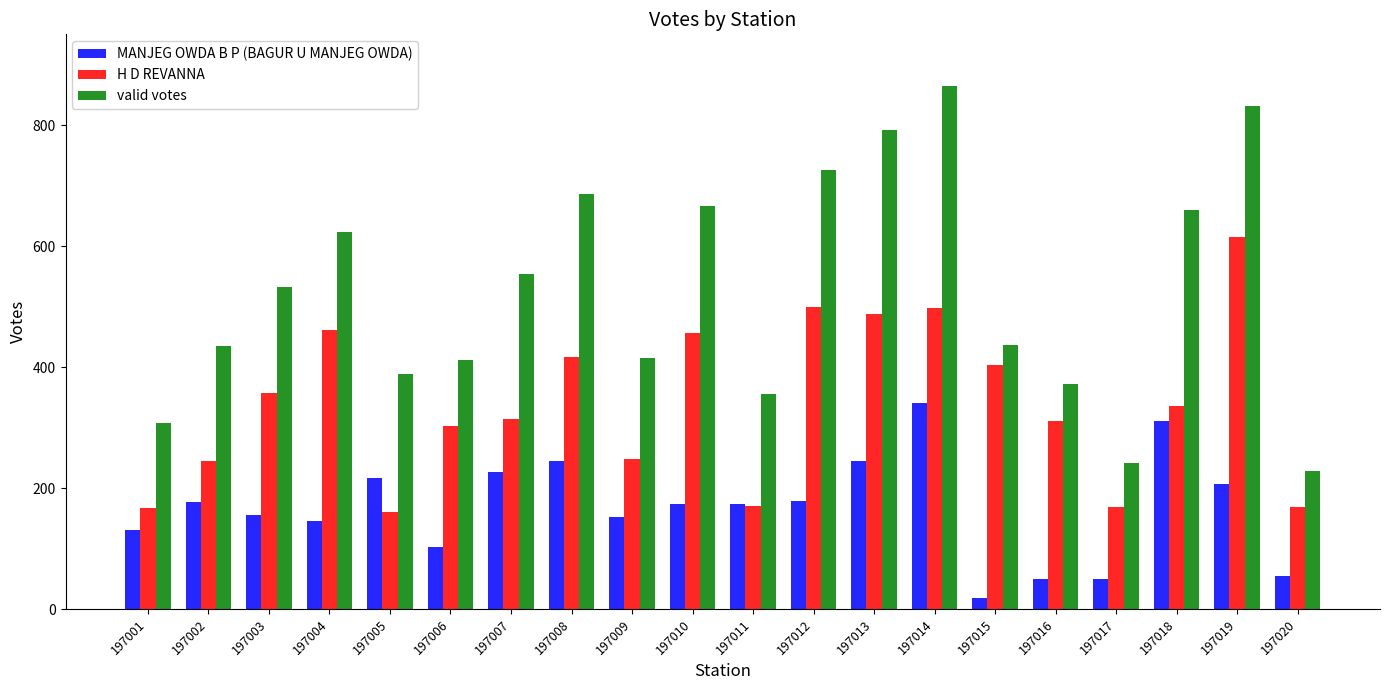

What are all the series names shown in the legend?

MANJEG OWDA B P (BAGUR U MANJEG OWDA), H D REVANNA, valid votes